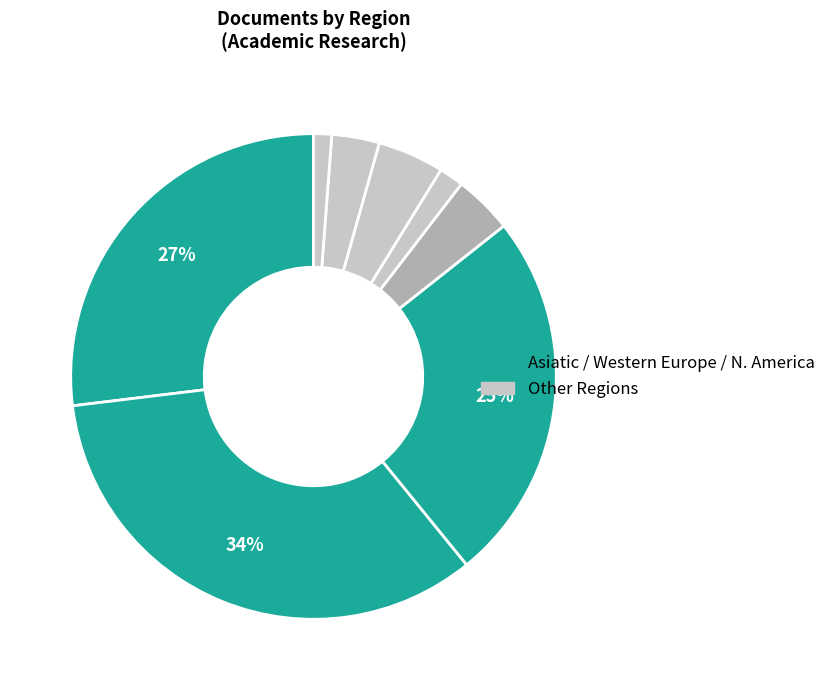

How many segments does this pie chart have?

8